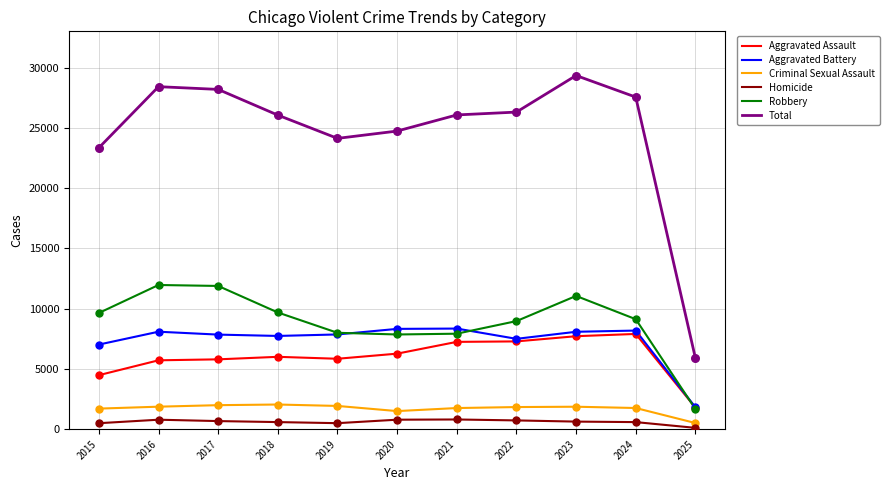

What are all the series names shown in the legend?

Aggravated Assault, Aggravated Battery, Criminal Sexual Assault, Homicide, Robbery, Total